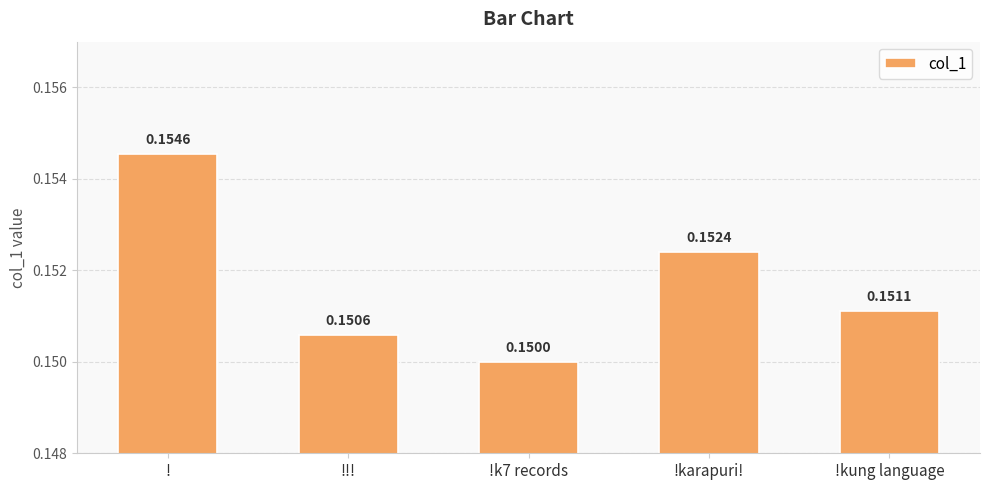

Rank the categories by value from lowest to highest.

!k7 records, !!!, !kung language, !karapuri!, !